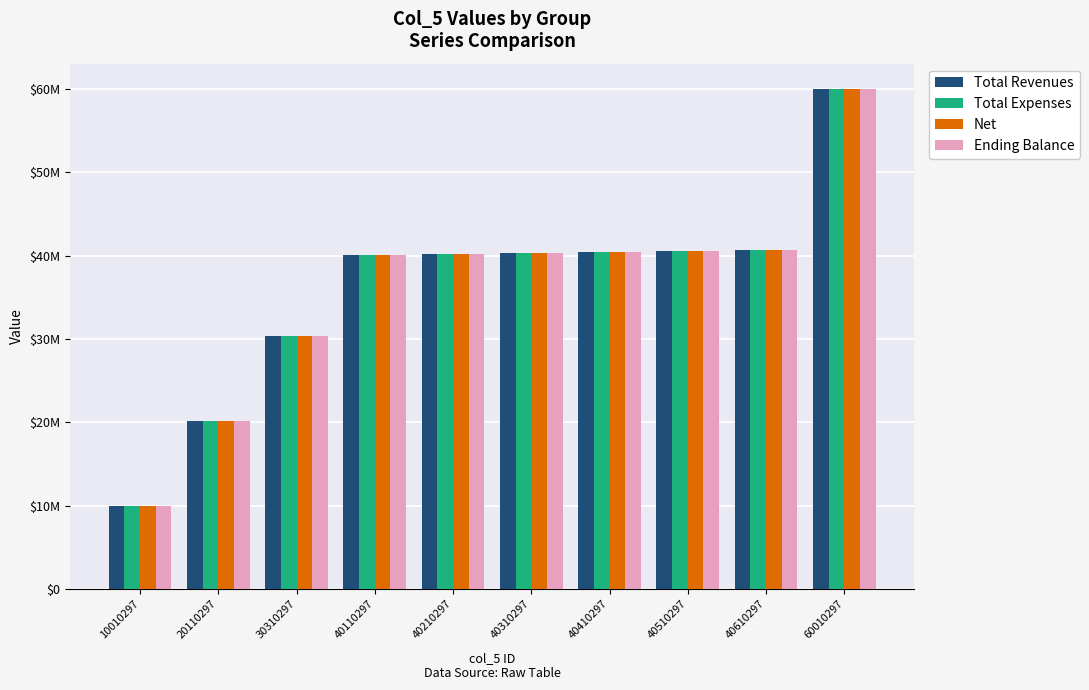

What is the difference between the Ending Balance values at 40110297 and 30310297?

9800000